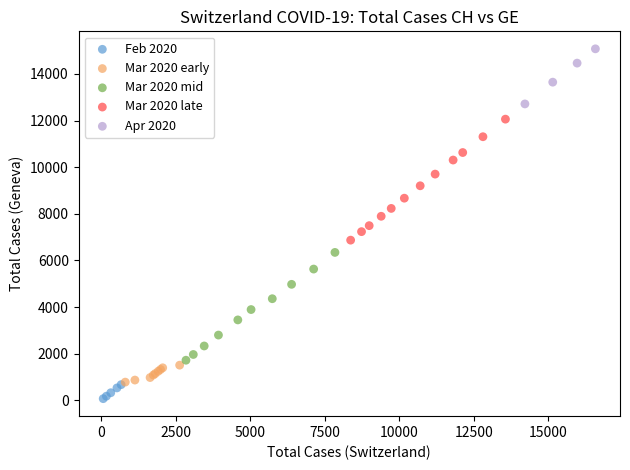

Which series contains the lowest Y value?

Feb 2020